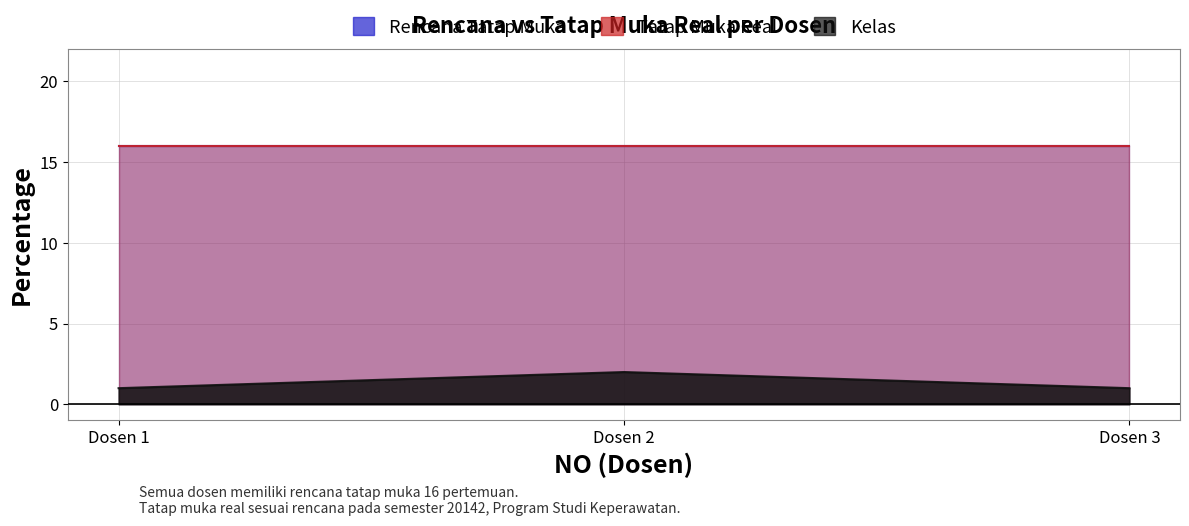

Is the value of Tatap Muka Real at Dosen 1 greater than the value of Kelas at Dosen 2?

Yes